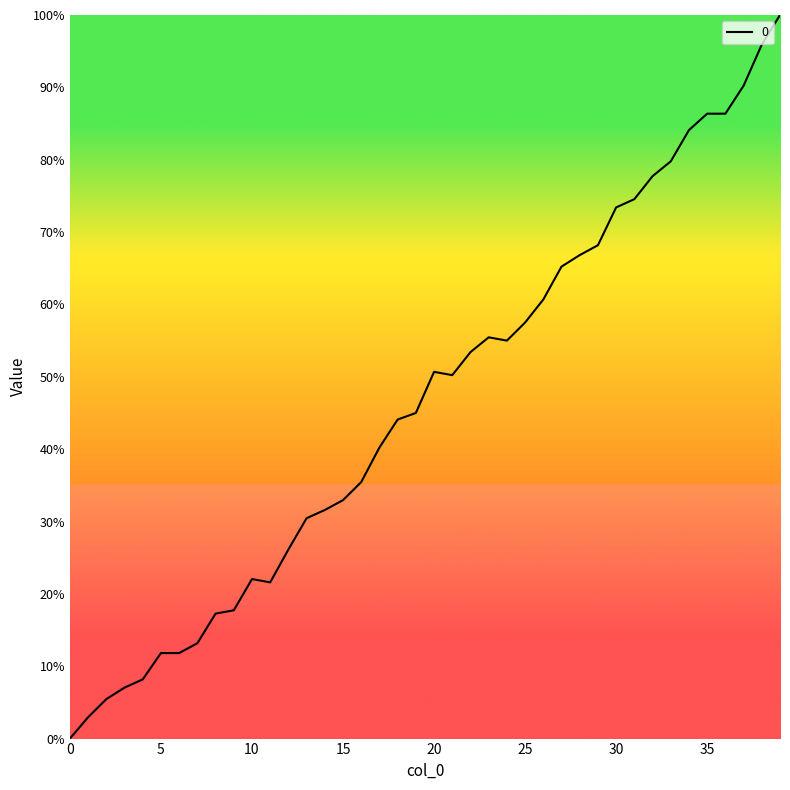

What is the maximum value shown in the chart?

100.0